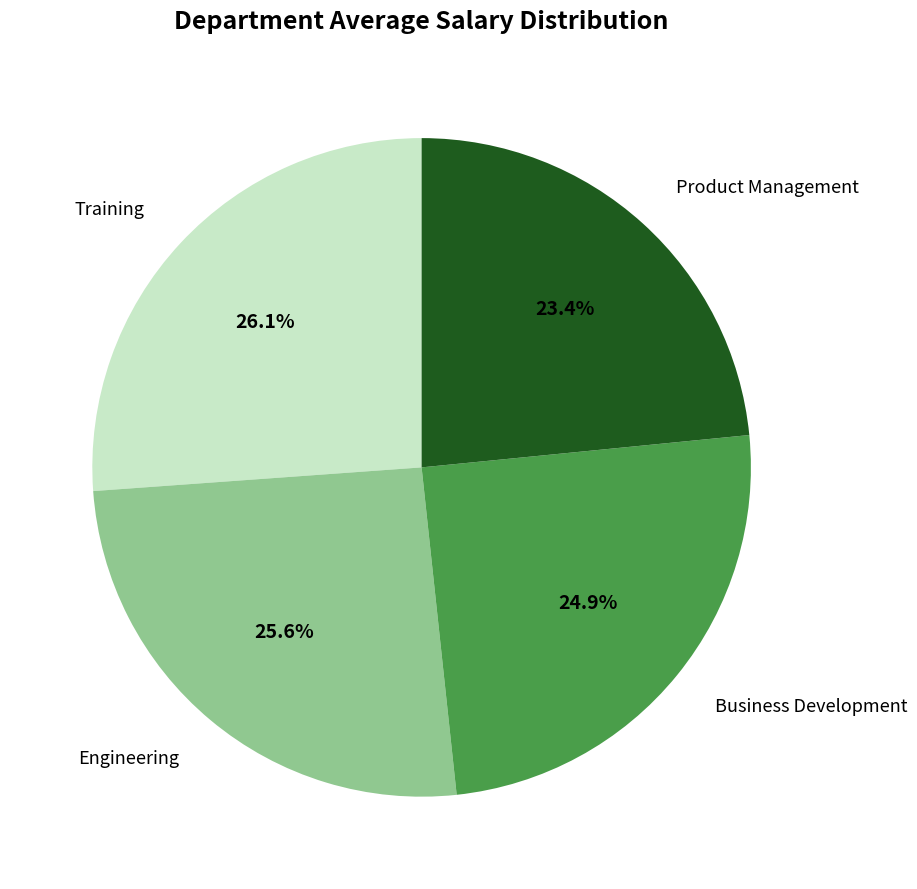

Is there a majority slice in this chart?

No